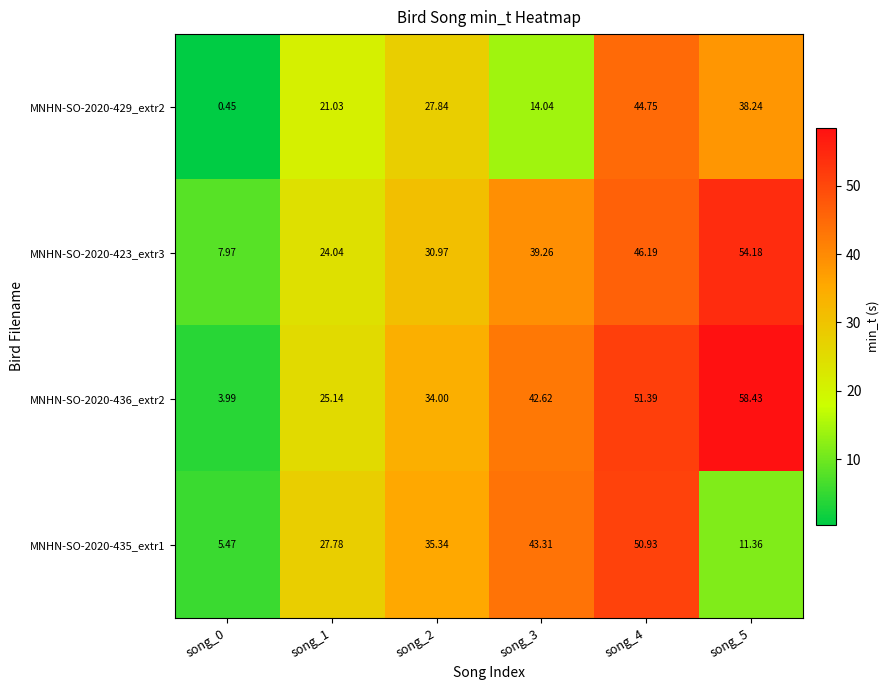

Is the value of MNHN-SO-2020-436_extr2 at song_1 greater than the value of MNHN-SO-2020-435_extr1 at song_5?

Yes